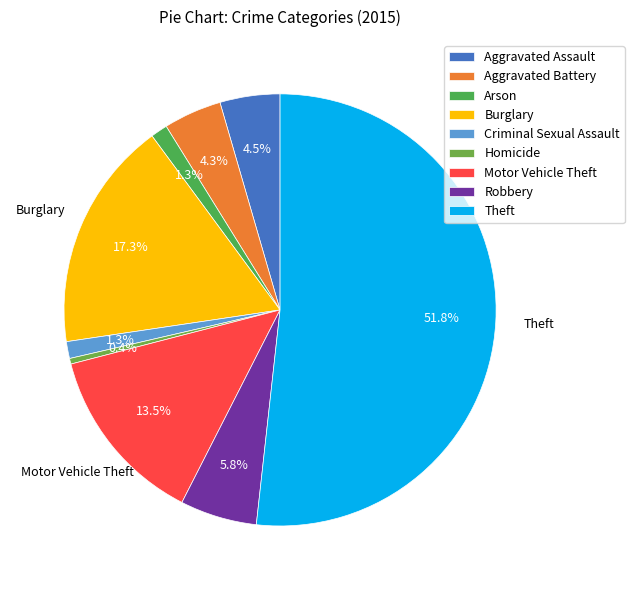

The Criminal Sexual Assault slice represents 1% of the pie. True or false?

True